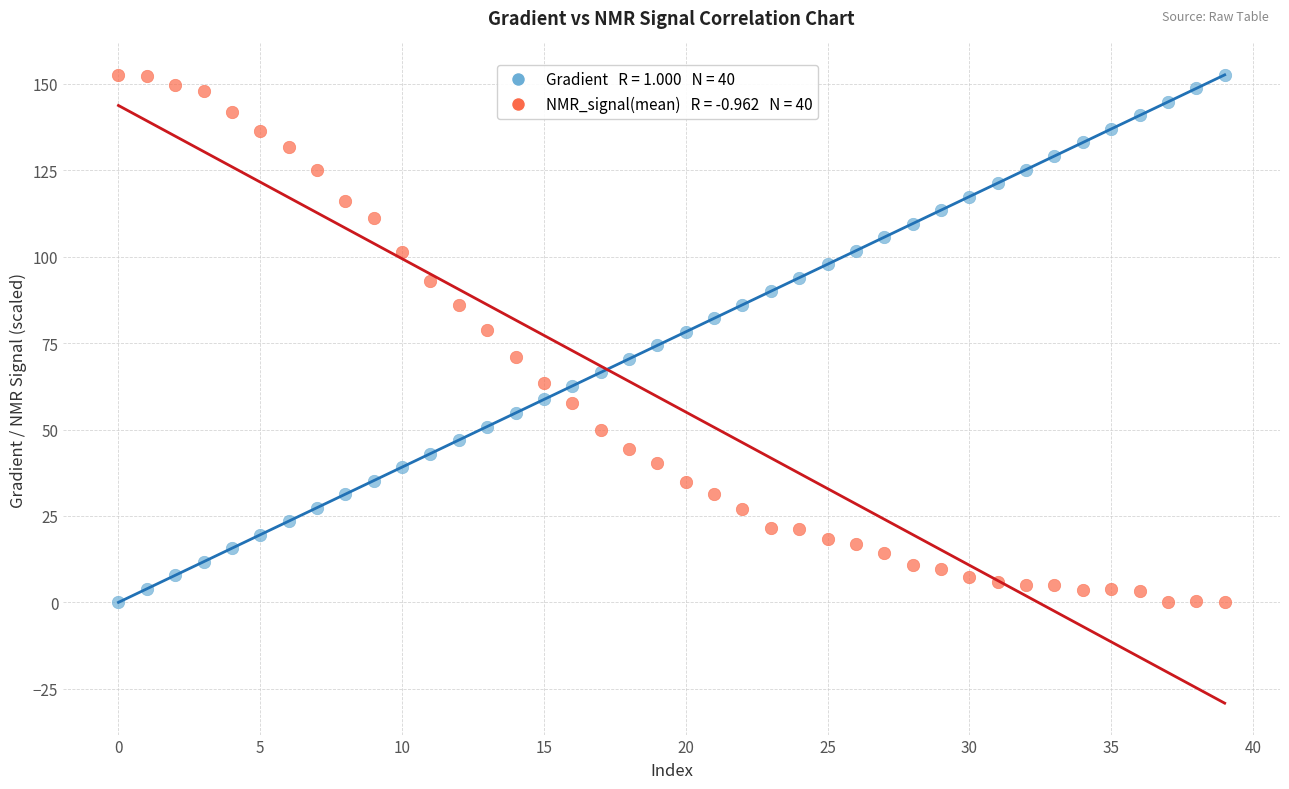

Across all data points, what is the range of Y values (max minus min)?

152.6